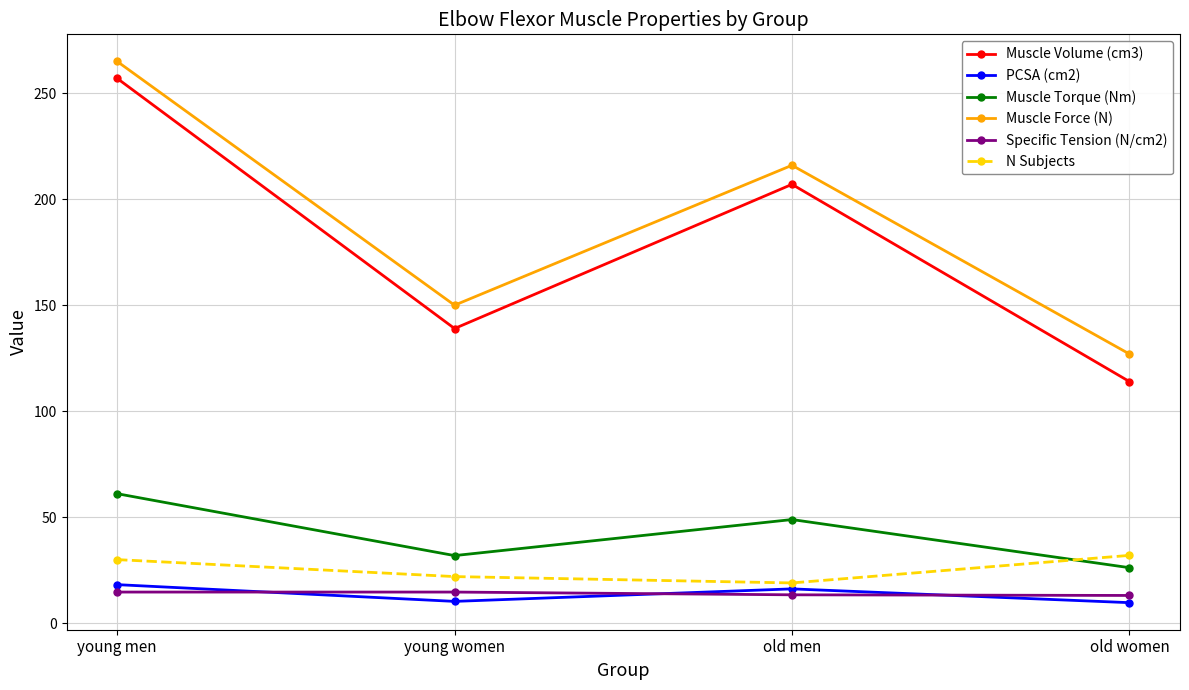

What is the average value of the Muscle Torque (Nm) series?

42.0